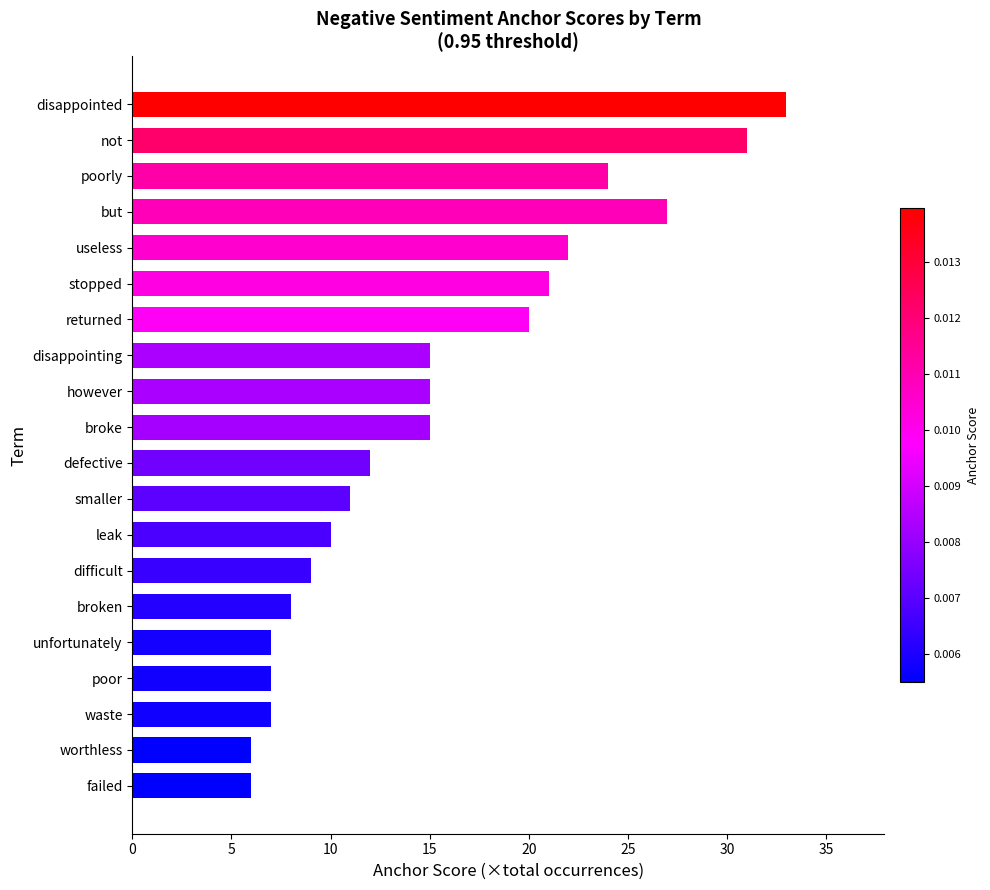

What is the greatest value displayed?

33